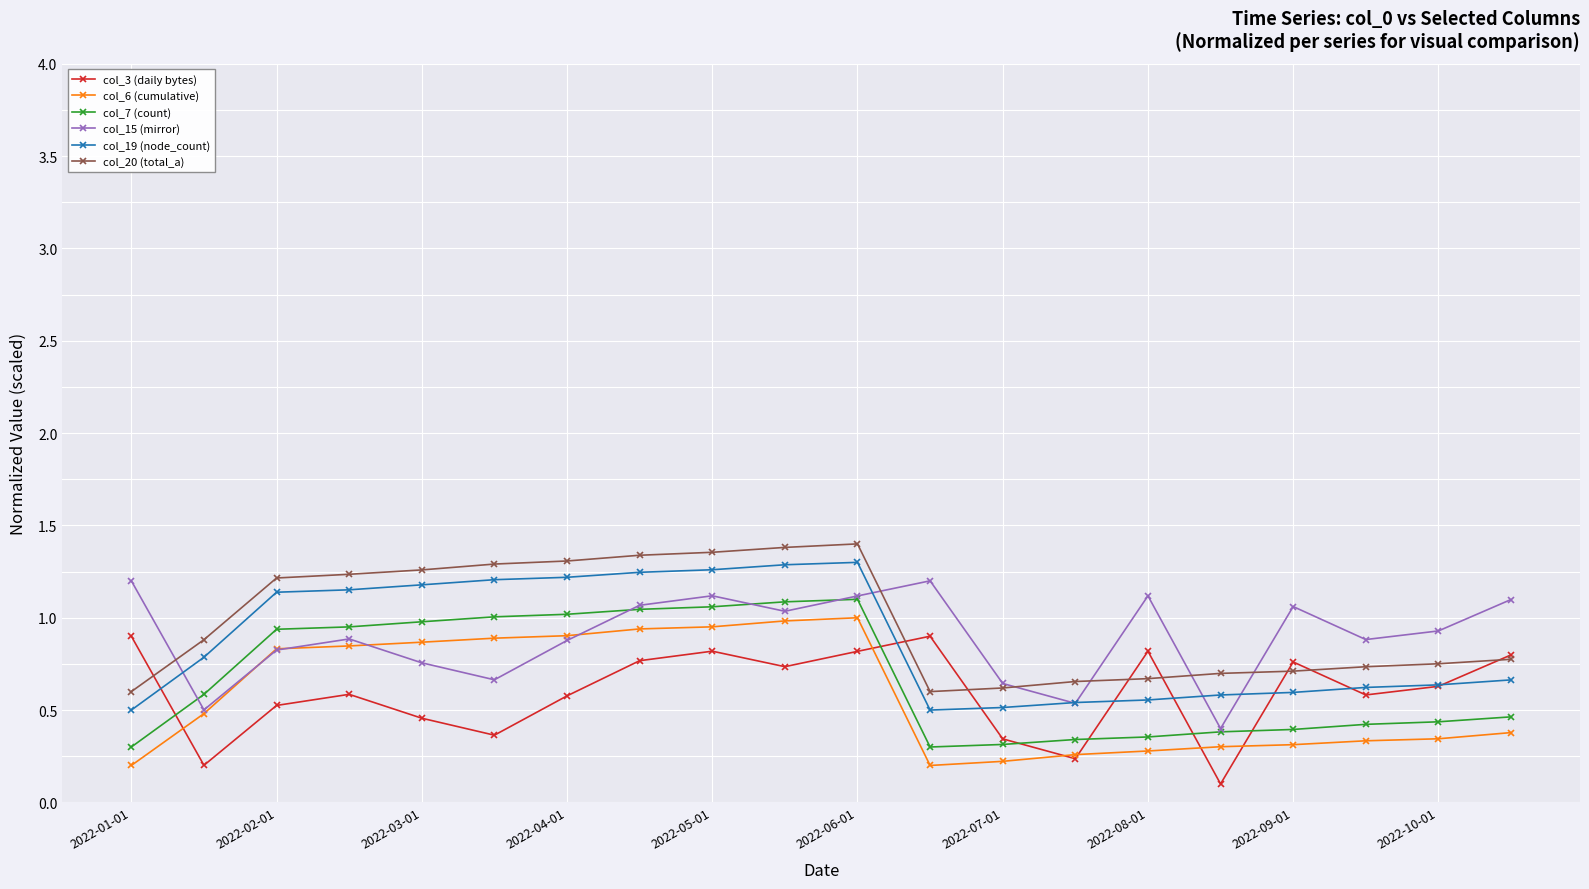

In col_15 (mirror), how many points are lower than both neighbors (excluding endpoints)?

6